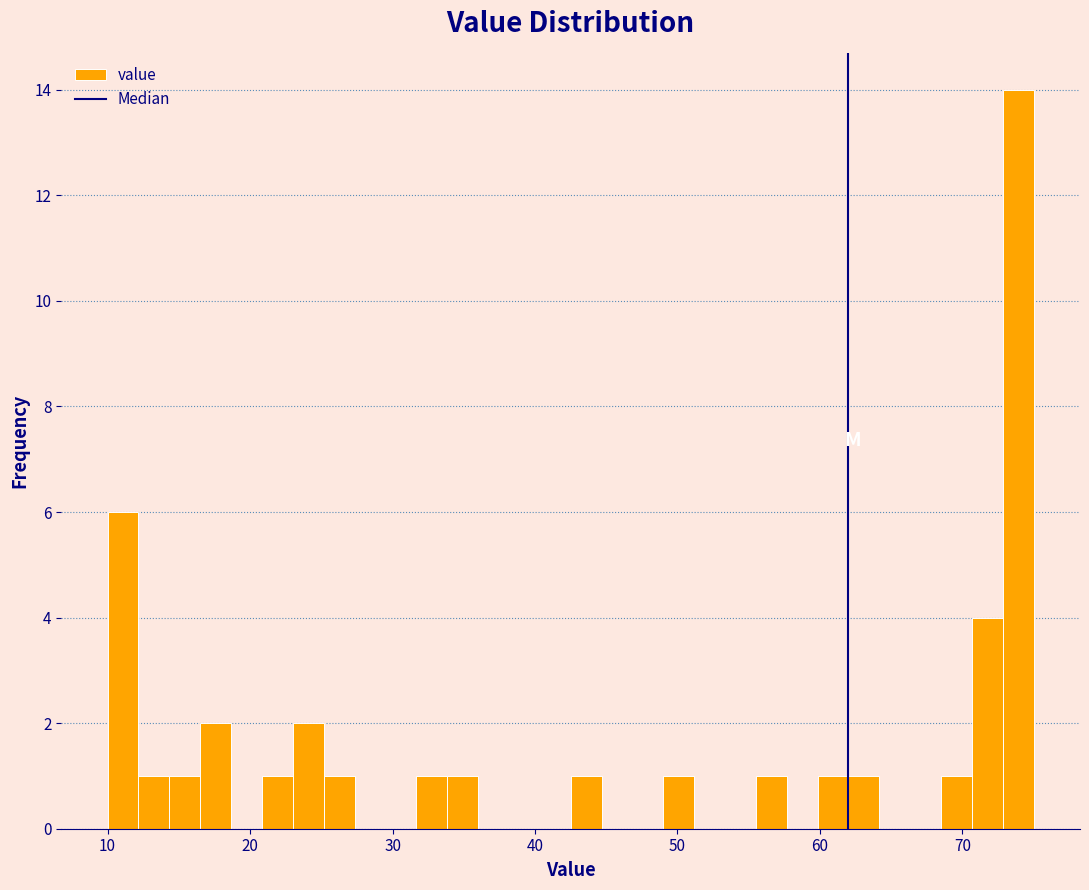

Read against the x-axis, roughly where is the centre of the tallest bar?

74